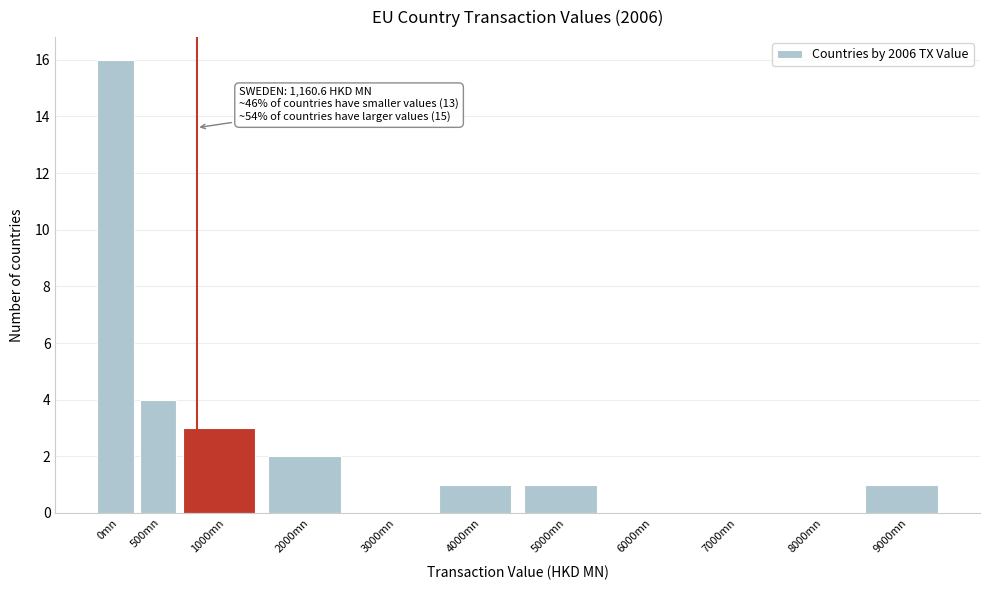

Reading left to right, transcribe all the data shown in this chart.

0mn=16	500mn=4	1000mn=3	2000mn=2	3000mn=0	4000mn=1	5000mn=1	6000mn=0	7000mn=0	8000mn=0	9000mn=1